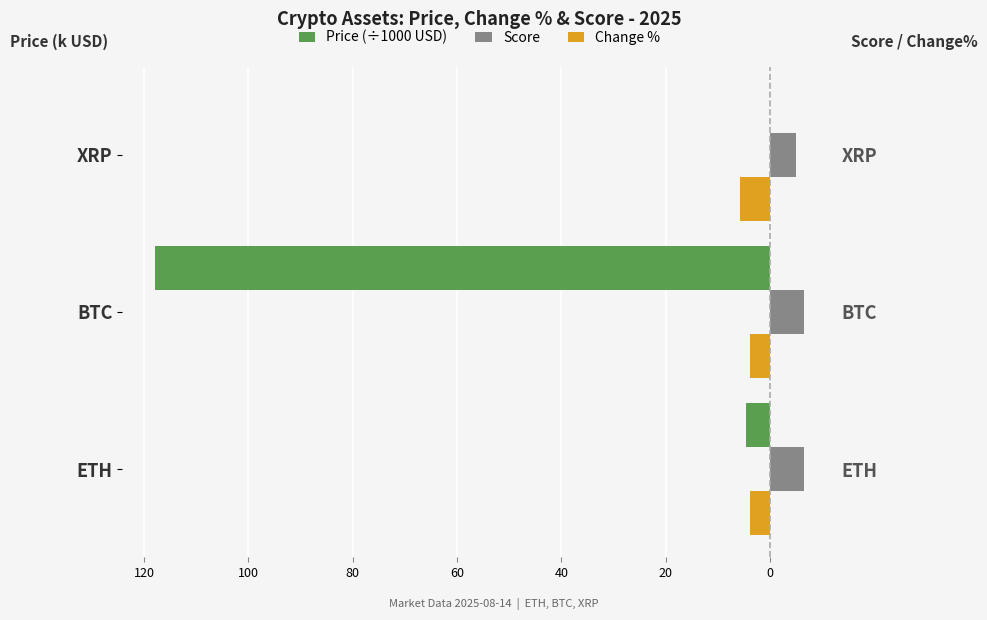

How many data points does each series have?

3